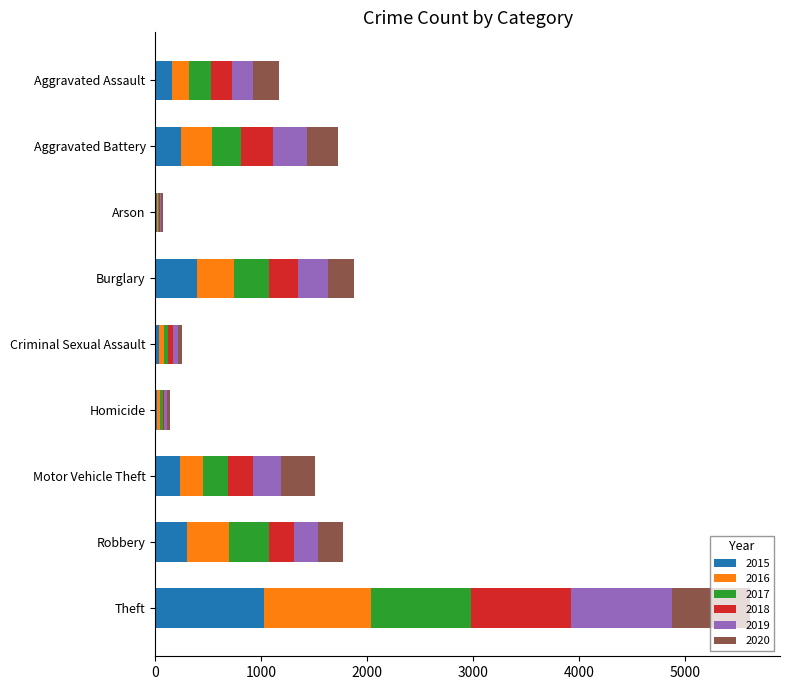

What are all the series names shown in the legend?

2015, 2016, 2017, 2018, 2019, 2020